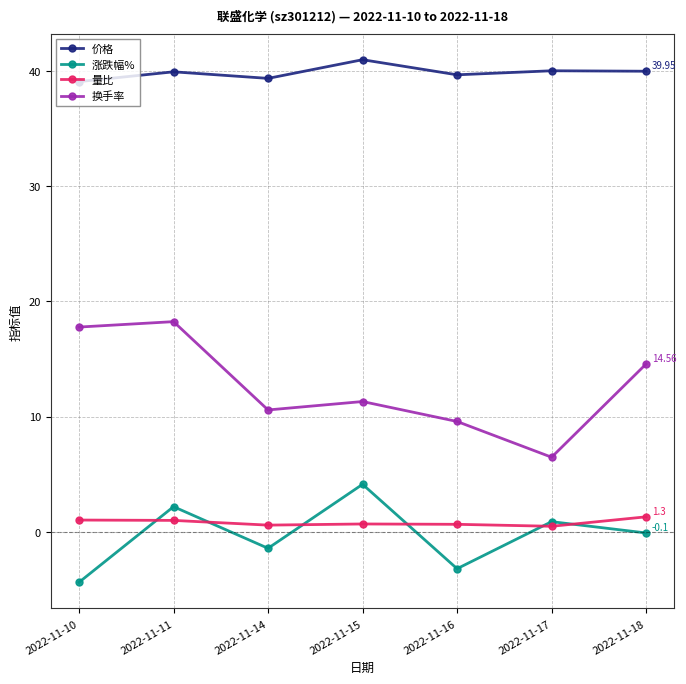

Which series changed the most between 2022-11-15 and 2022-11-17?

换手率